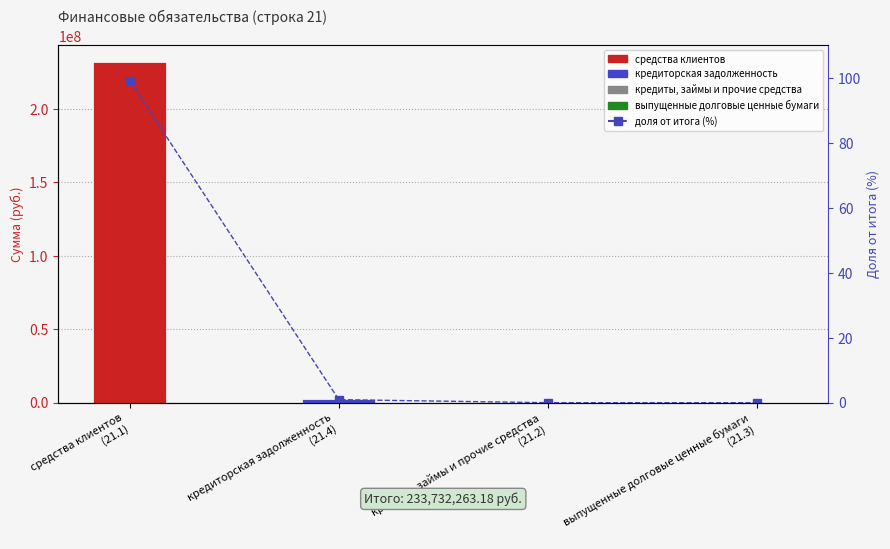

What is the change in value from кредиторская задолженность
(21.4) to кредиты, займы и прочие средства
(21.2)?

-0.9